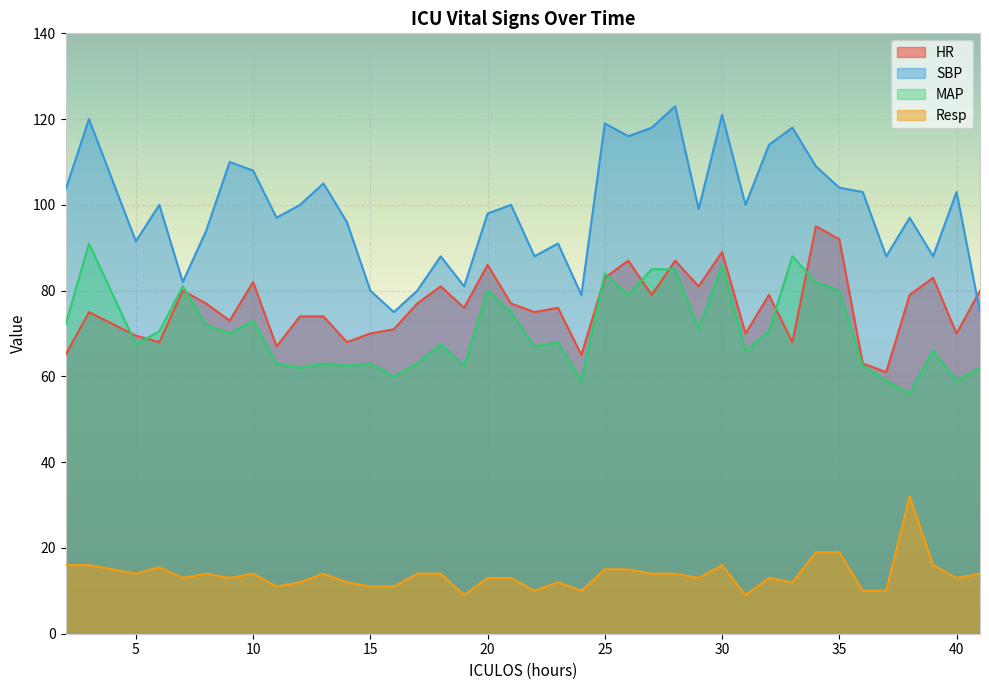

Rank the series by their maximum value, from highest to lowest.

SBP, HR, MAP, Resp